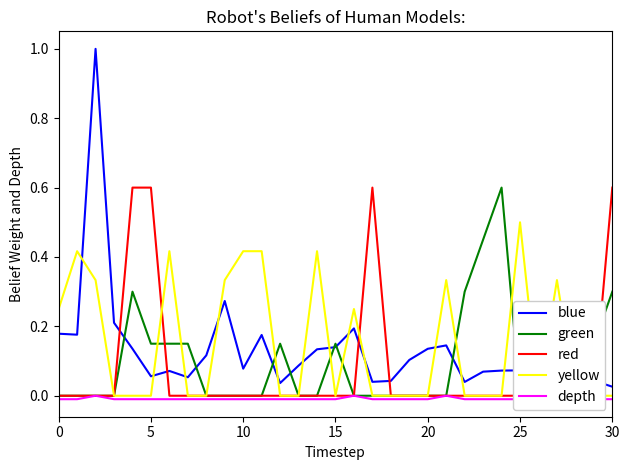

What is the difference between the highest and lowest values at 27?

0.3